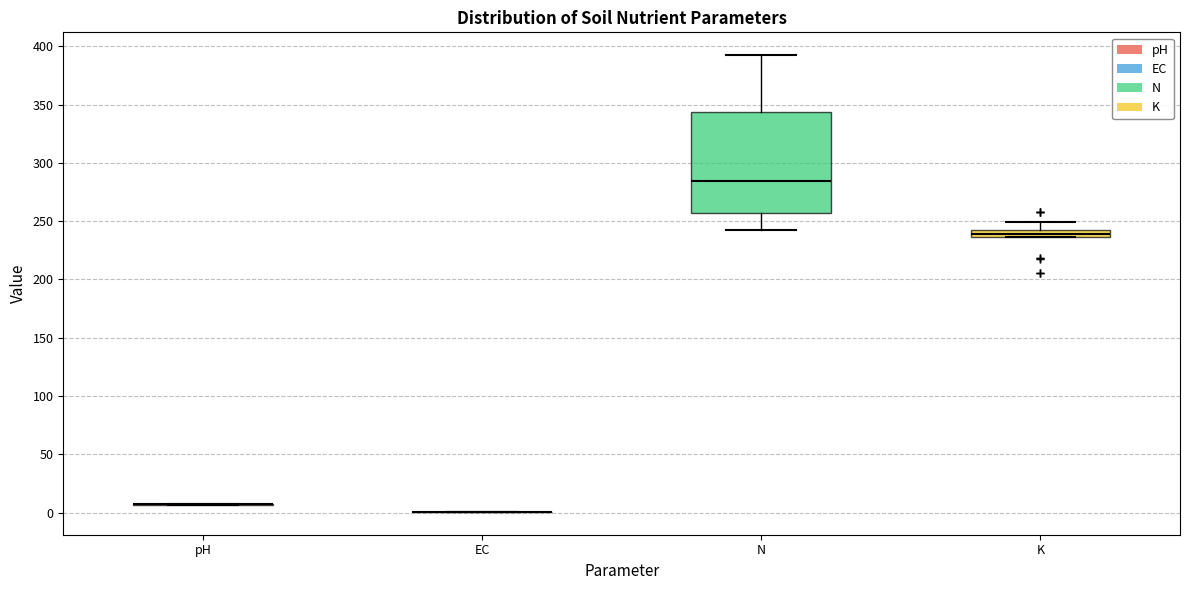

Comparing the boxes themselves (not the whiskers), which one is the tallest?

N